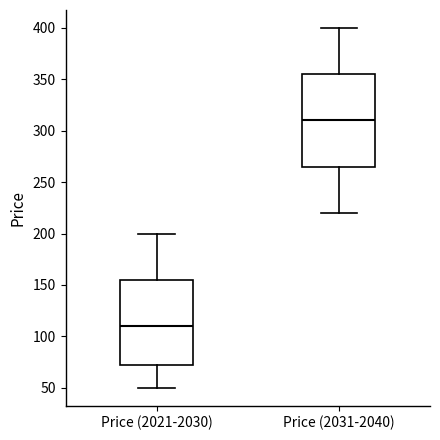

Reading left to right, read every box against the y-axis: the position of its median line, the range the box covers, and the ends of its whiskers. The values are not printed on the chart, so give them approximately, as read against the axis.

Price (2021-2030): median 110, box 75 to 155, whiskers 50 to 200
Price (2031-2040): median 310, box 265 to 355, whiskers 220 to 400